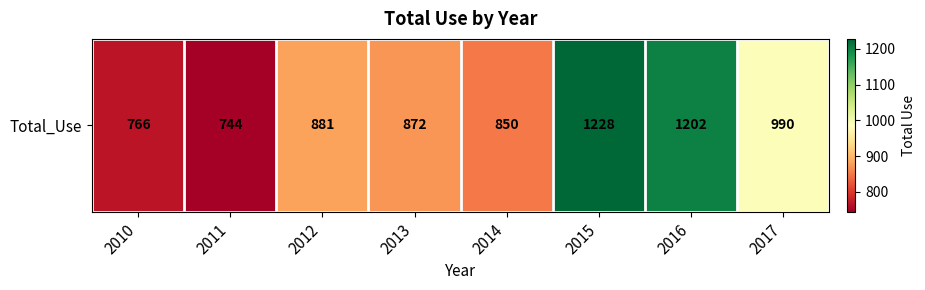

At which label is the value closest to 986?

2017